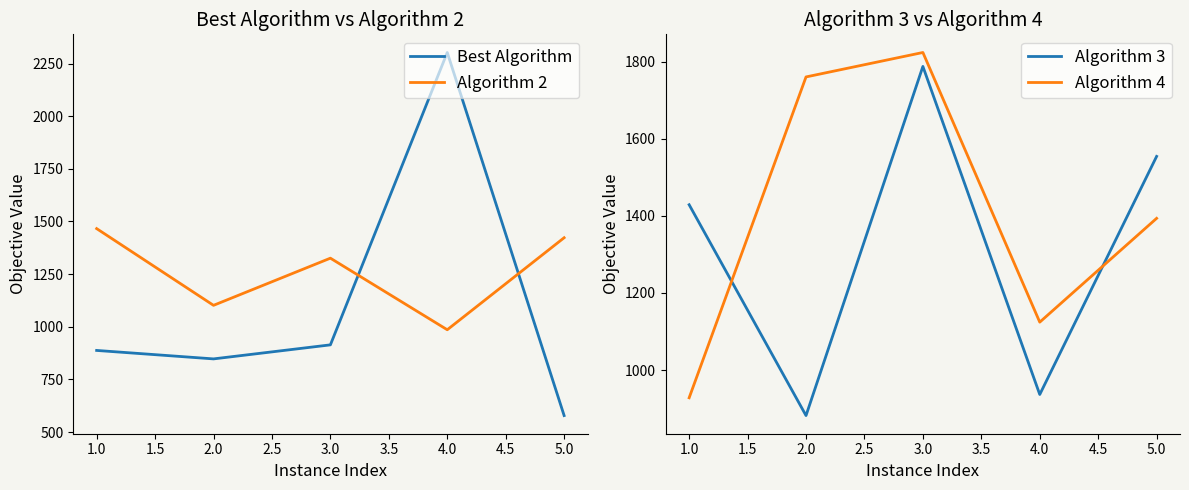

How many times do Best Algorithm and Algorithm 4 cross each other?

2